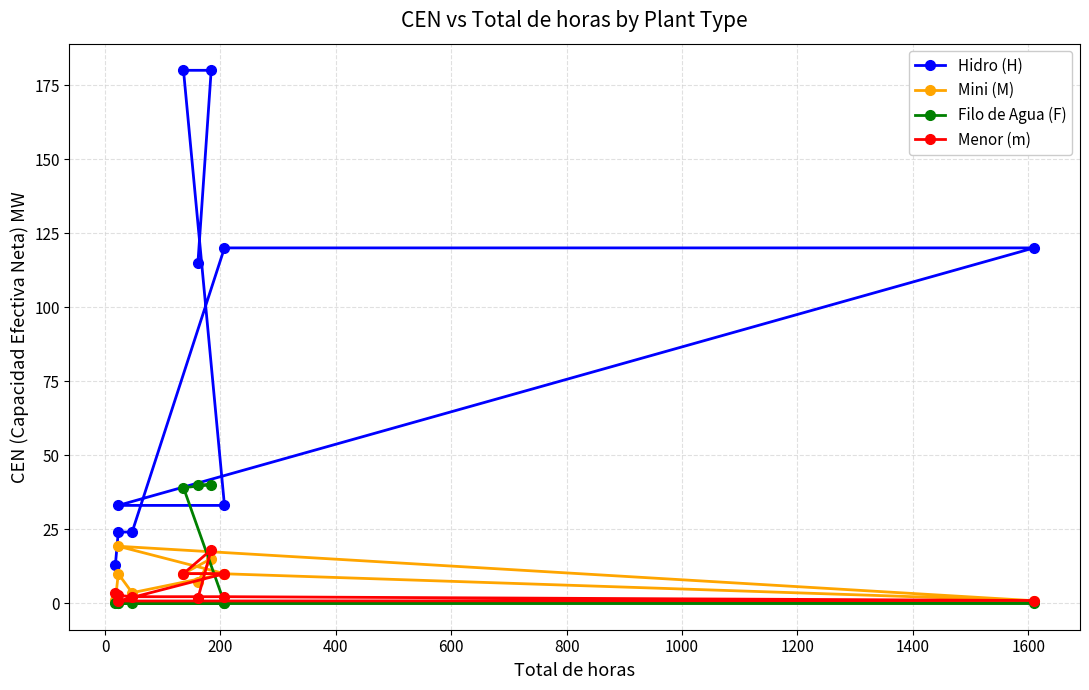

True or false: Hidro (H) and Filo de Agua (F) cross at least once.

False